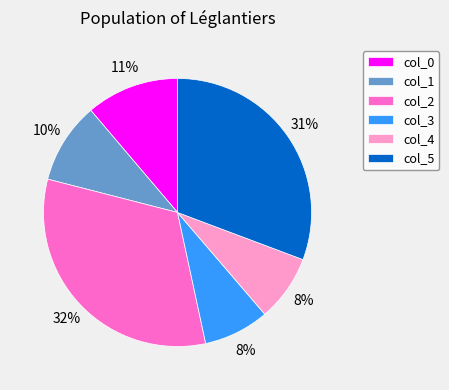

Count the number of slices in the pie.

6